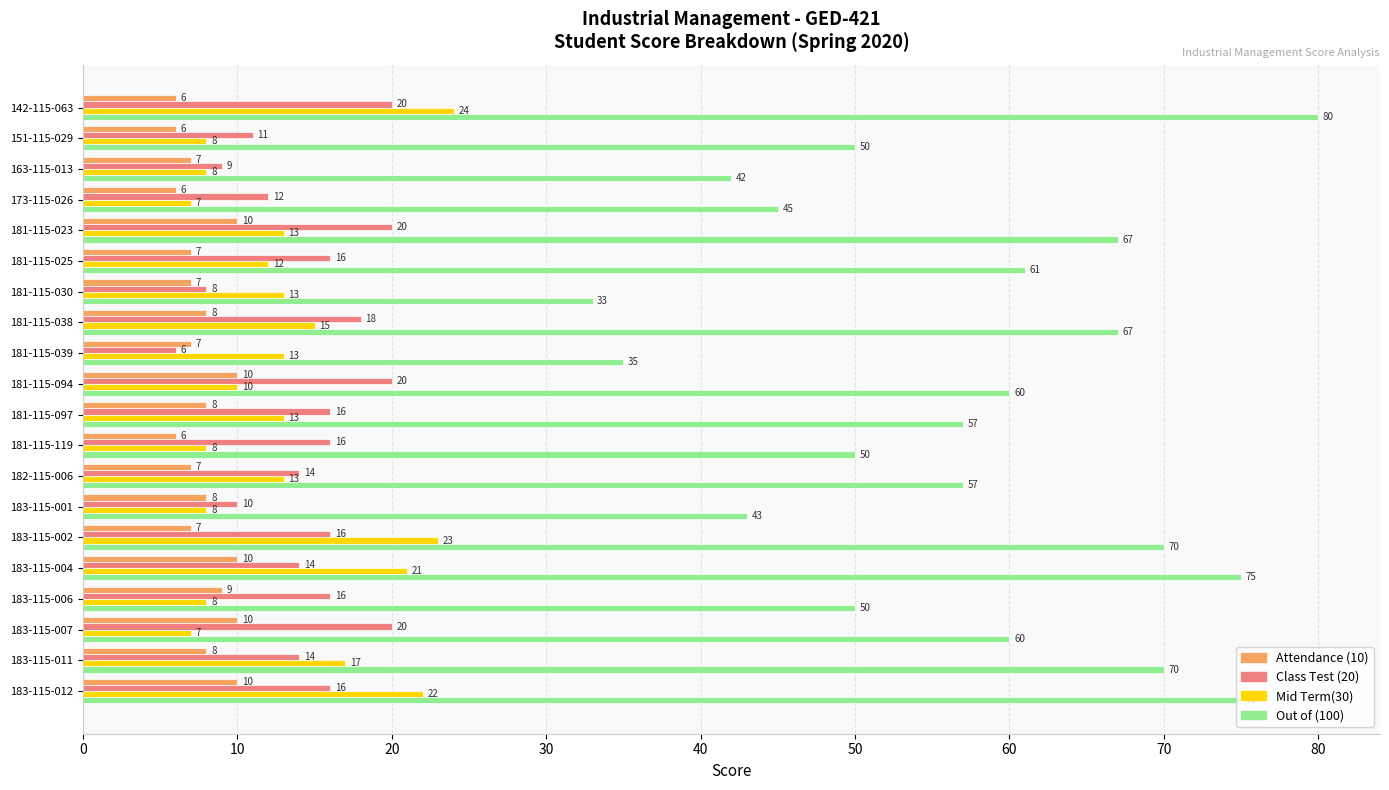

Is the value of Attendance (10) at 163-115-013 greater than the value of Class Test (20) at 183-115-011?

No